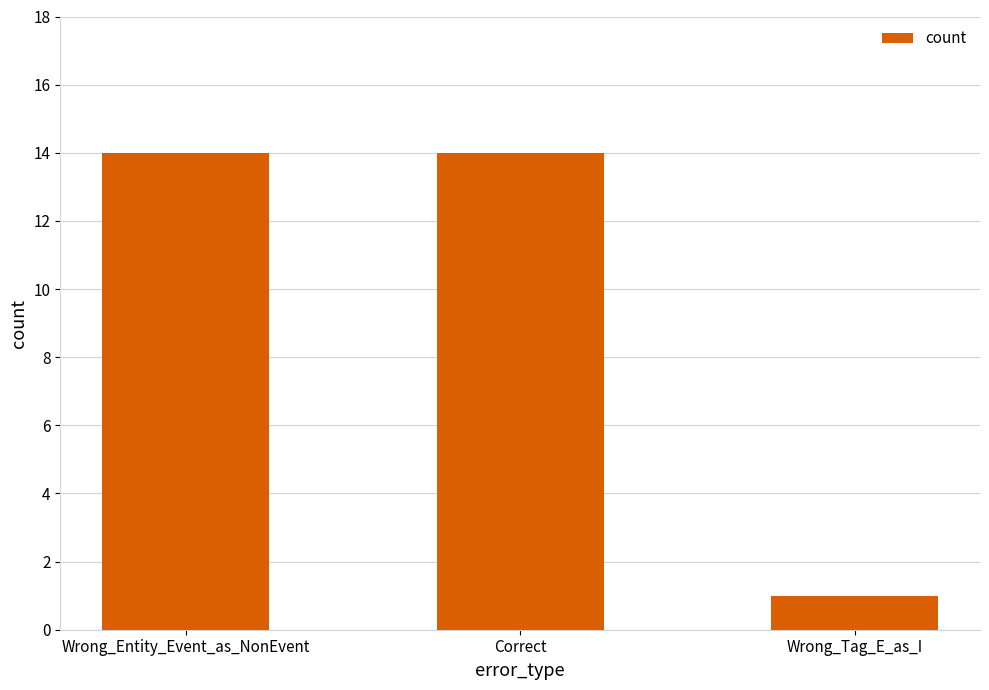

What is the difference between the maximum and minimum values?

13